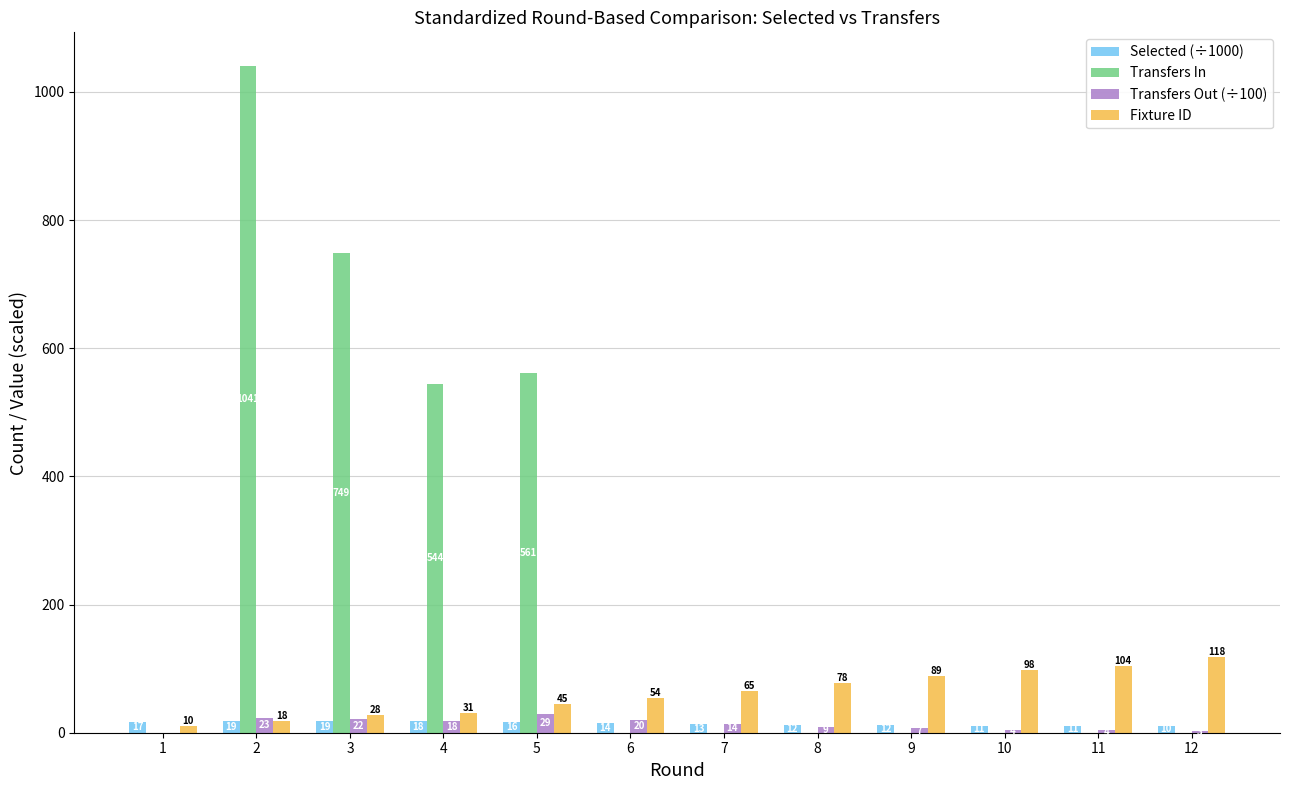

Where is Transfers In nearest to the value 520?

4